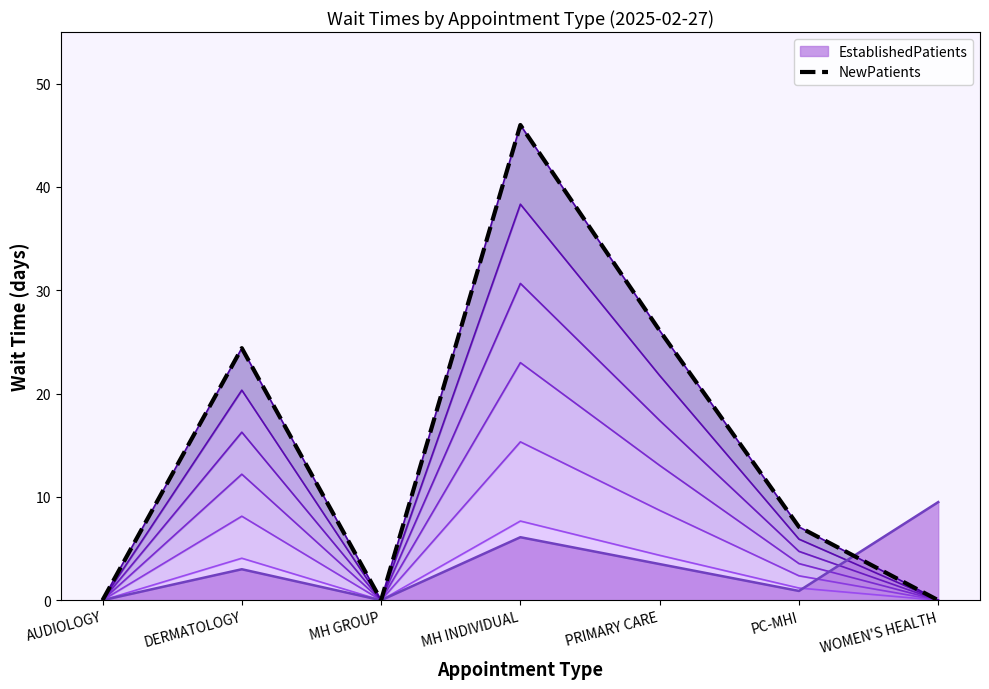

What position from the right is PC-MHI?

2